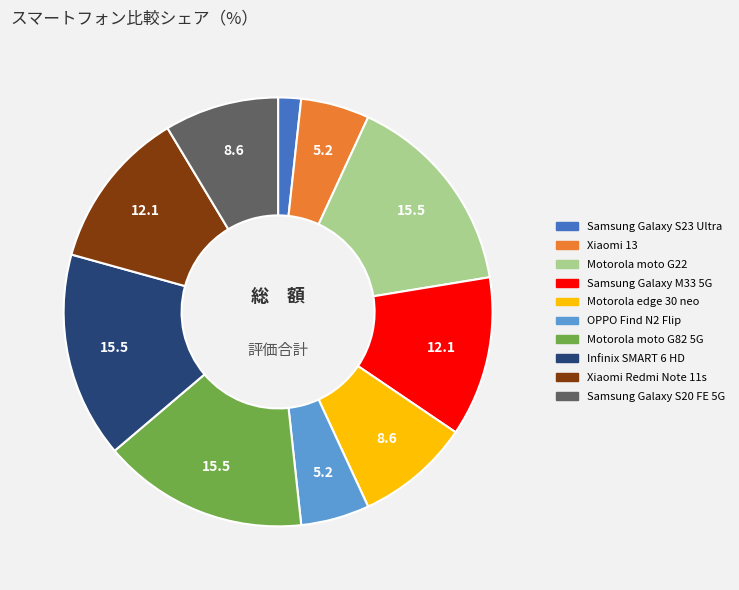

Count the number of slices in the pie.

10